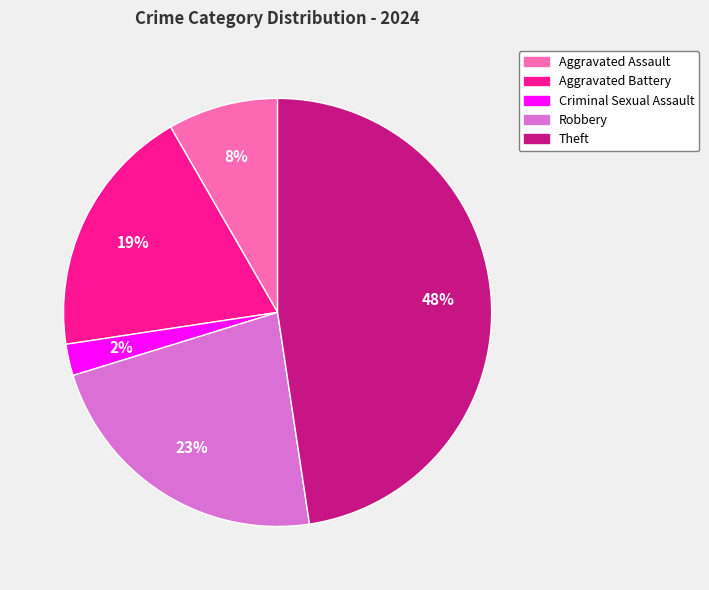

Is Robbery the majority of the pie?

No